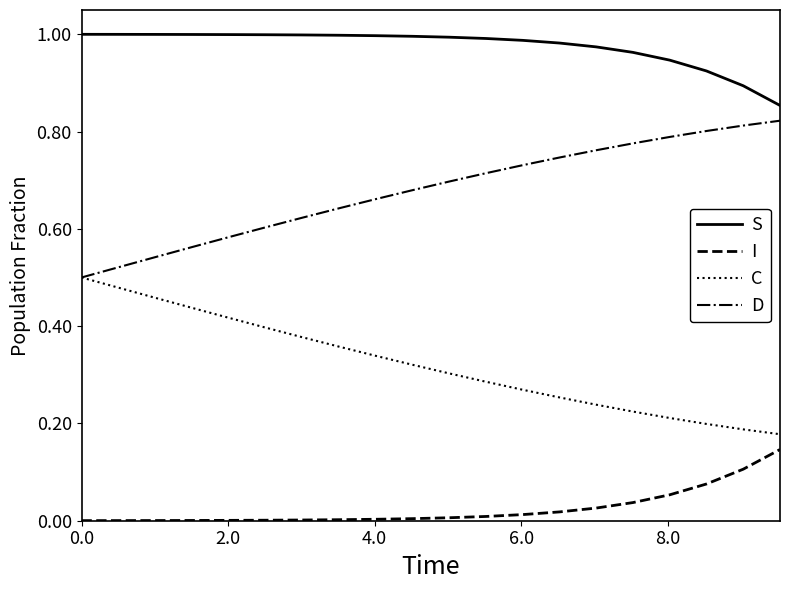

Which series has the largest total across all categories?

S